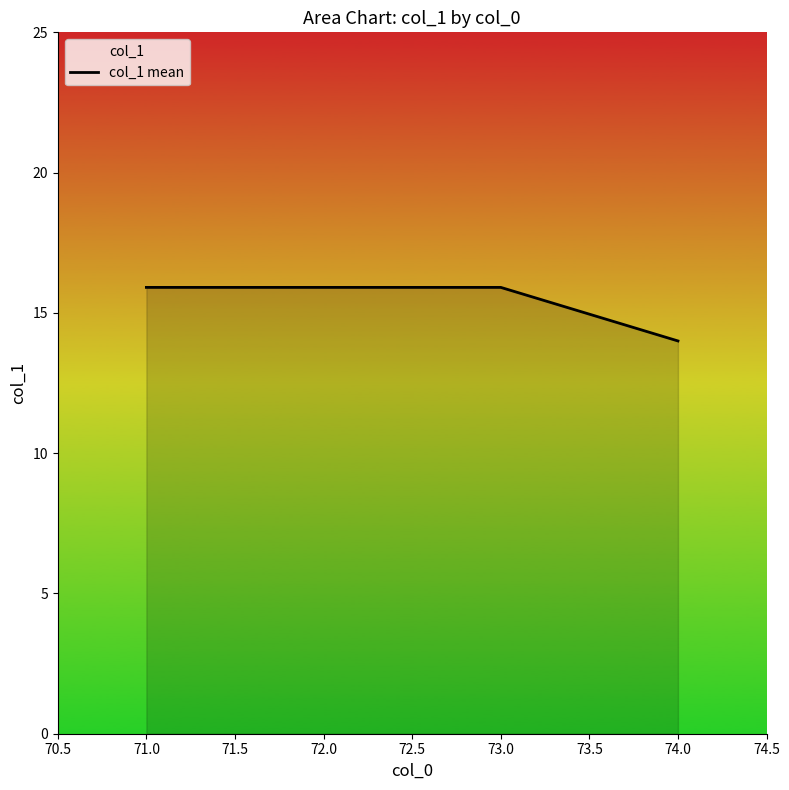

What is the average value?

15.4